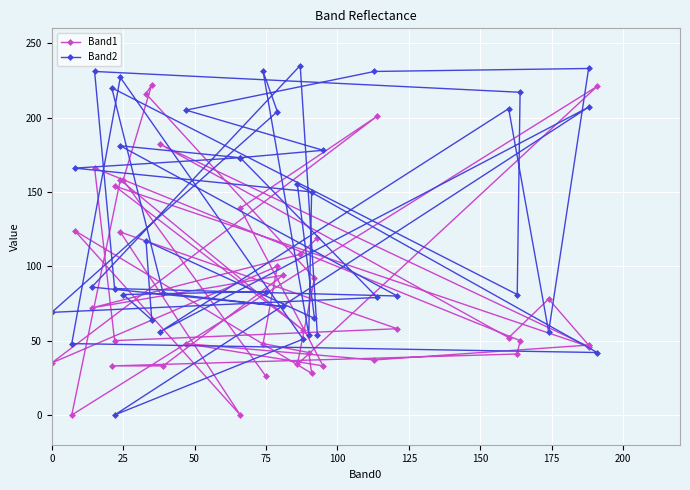

Which series has the largest total across all categories?

Band2